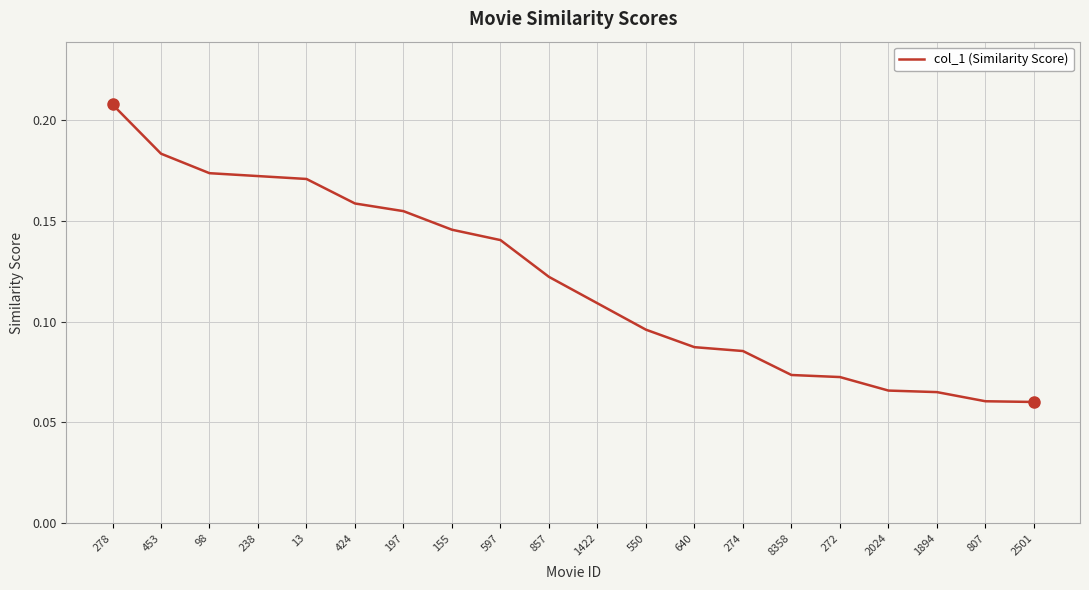

Which label corresponds to the largest value in the chart?

278